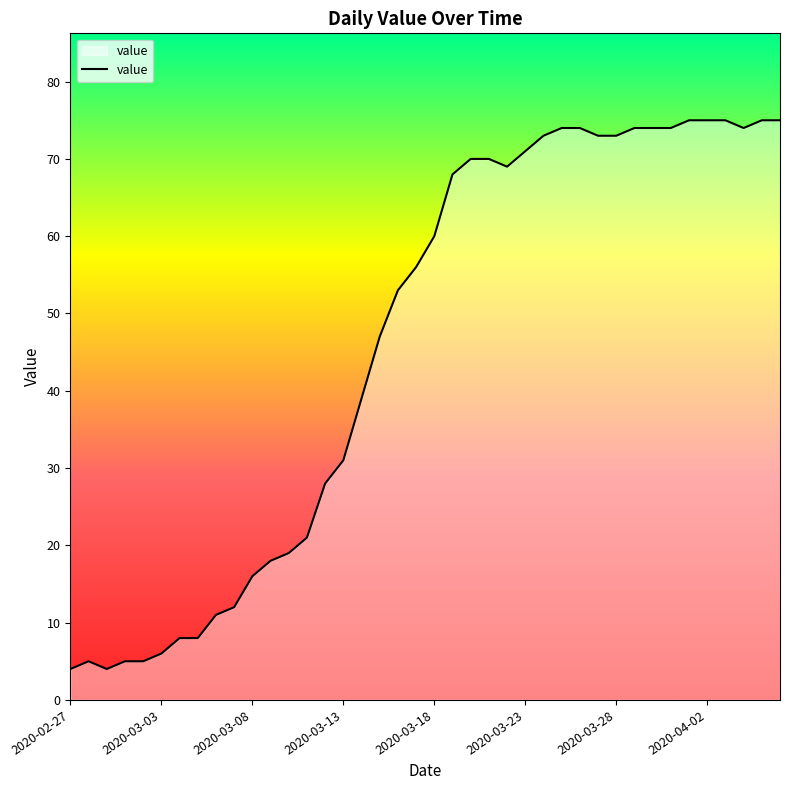

What is the difference between the maximum and minimum values?

71